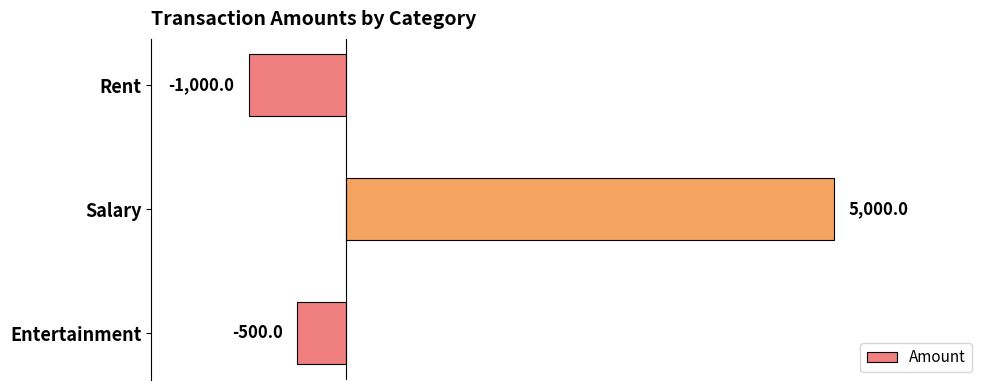

Which label corresponds to the largest value in the chart?

Salary